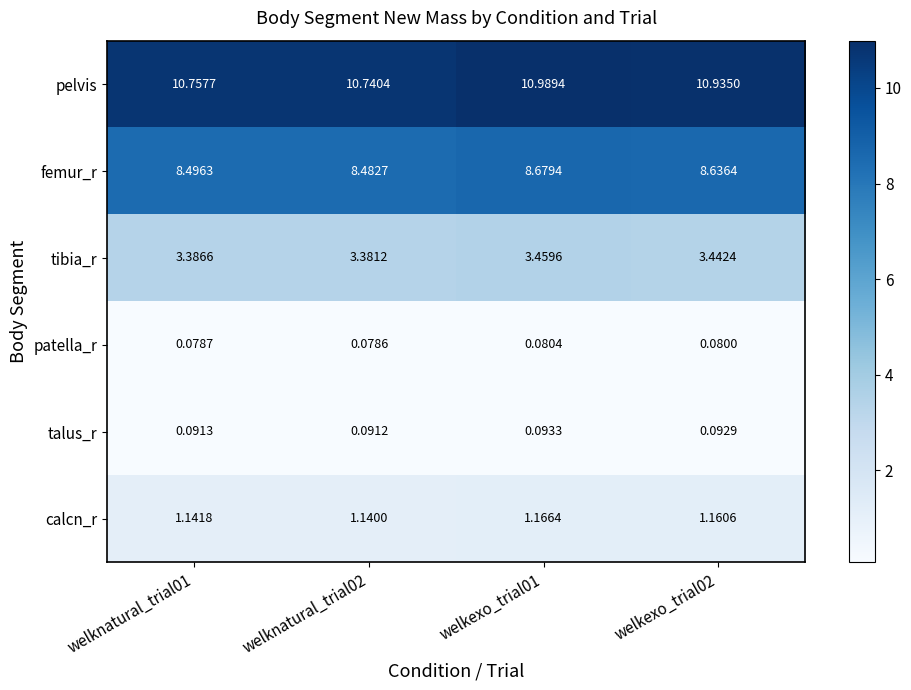

At how many categories does at least one series exceed 4?

4